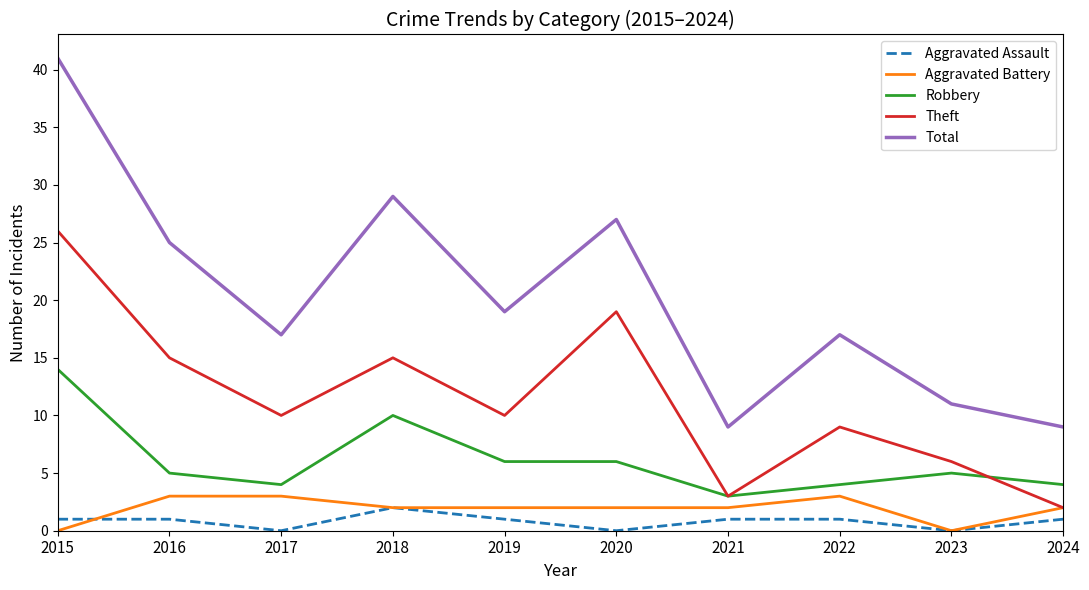

True or false: Robbery and Aggravated Battery intersect in this chart.

False